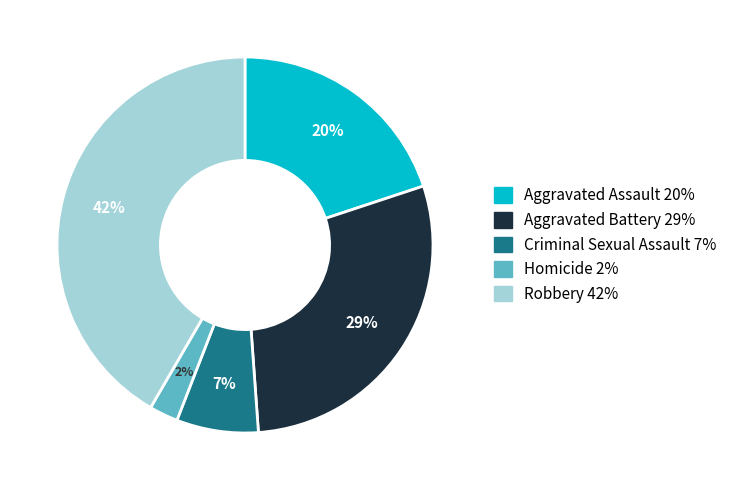

Rank the categories by value from highest to lowest.

Robbery, Aggravated Battery, Aggravated Assault, Criminal Sexual Assault, Homicide